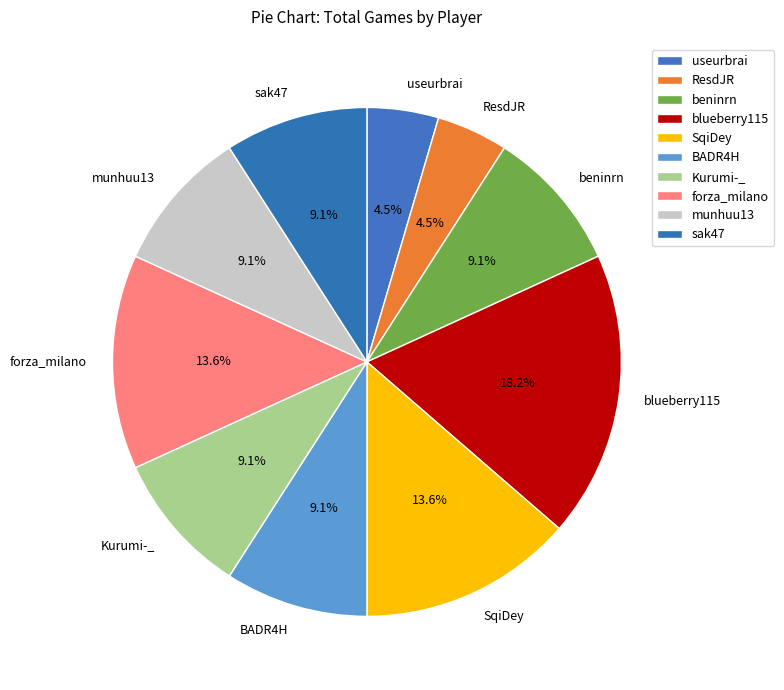

How many segments does this pie chart have?

10